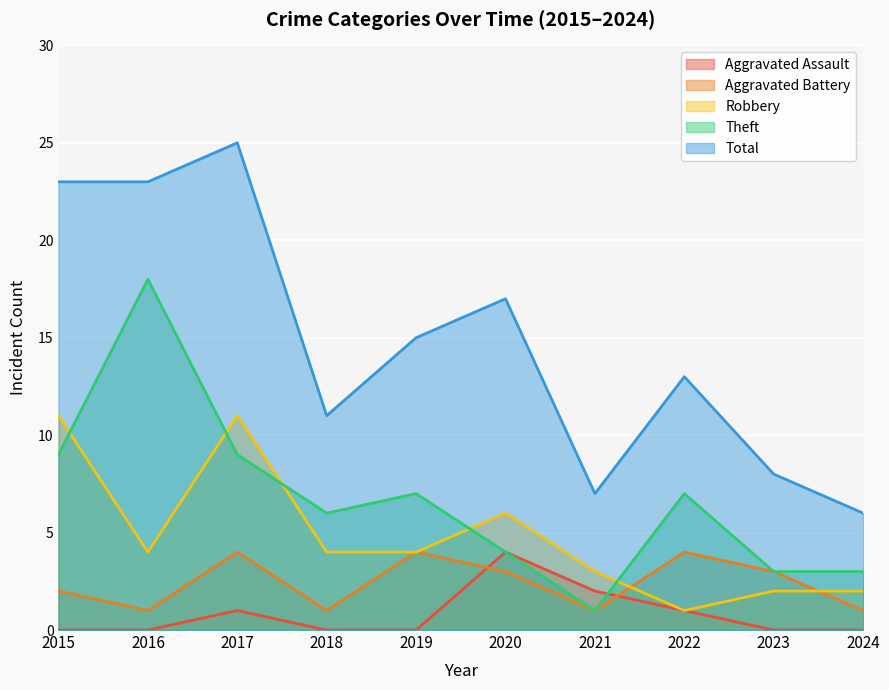

How many lines are shown in the chart?

5